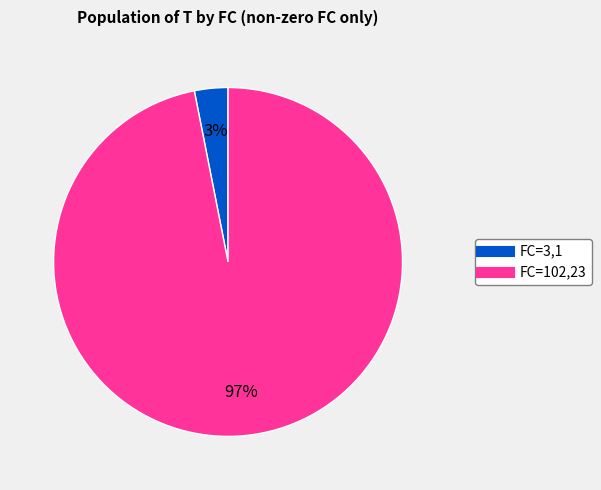

To the nearest percent, what is the difference between the largest and smallest slice percentages?

94%